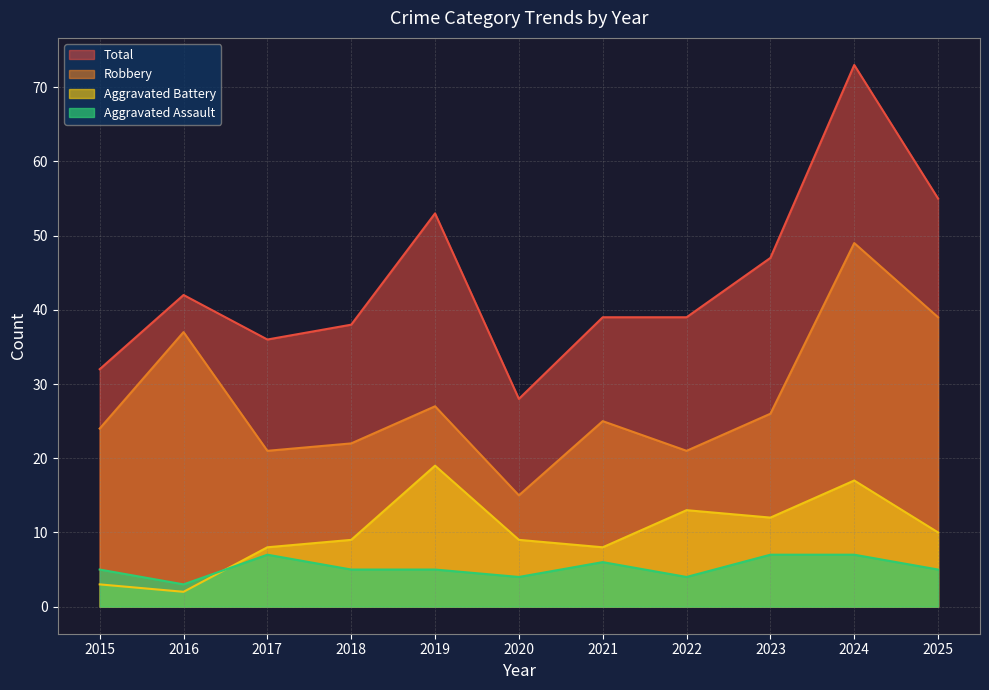

The value of Aggravated Assault at 2016 is 1. True or false?

False